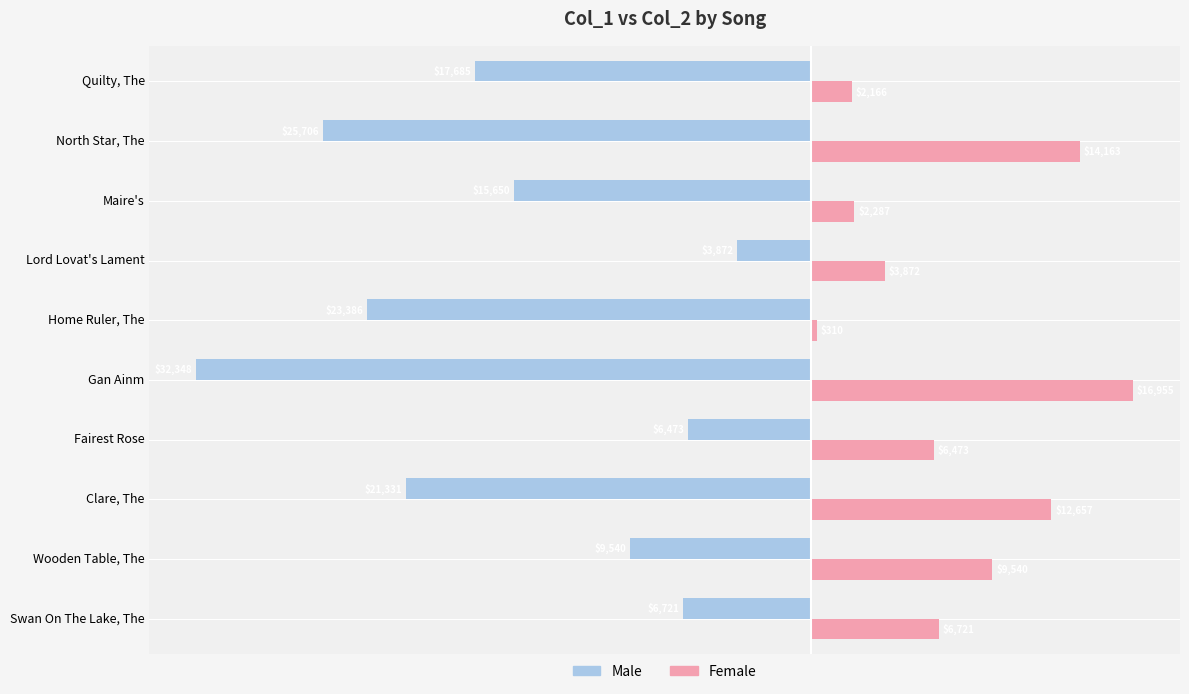

Read the Male value at Lord Lovat's Lament, to the nearest 50.

-3850